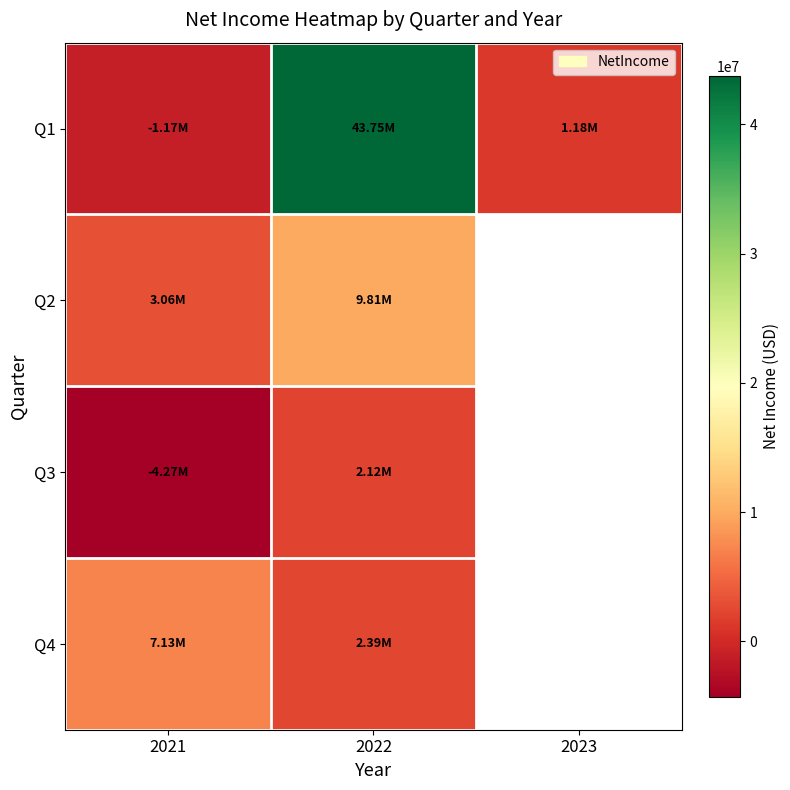

What is the sum of the Q1 values at 2022 and 2023?

44935428.0